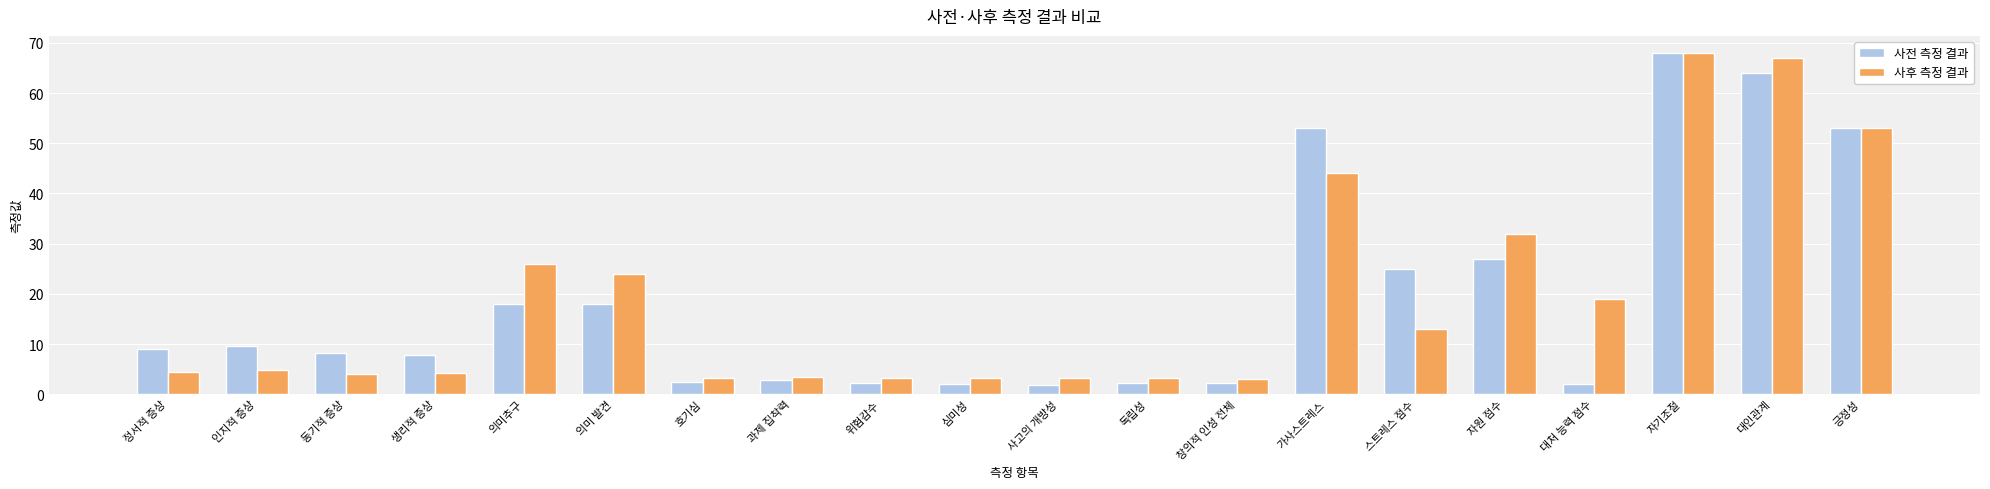

What is the spread (max minus min) of values at 동기적 증상?

4.2